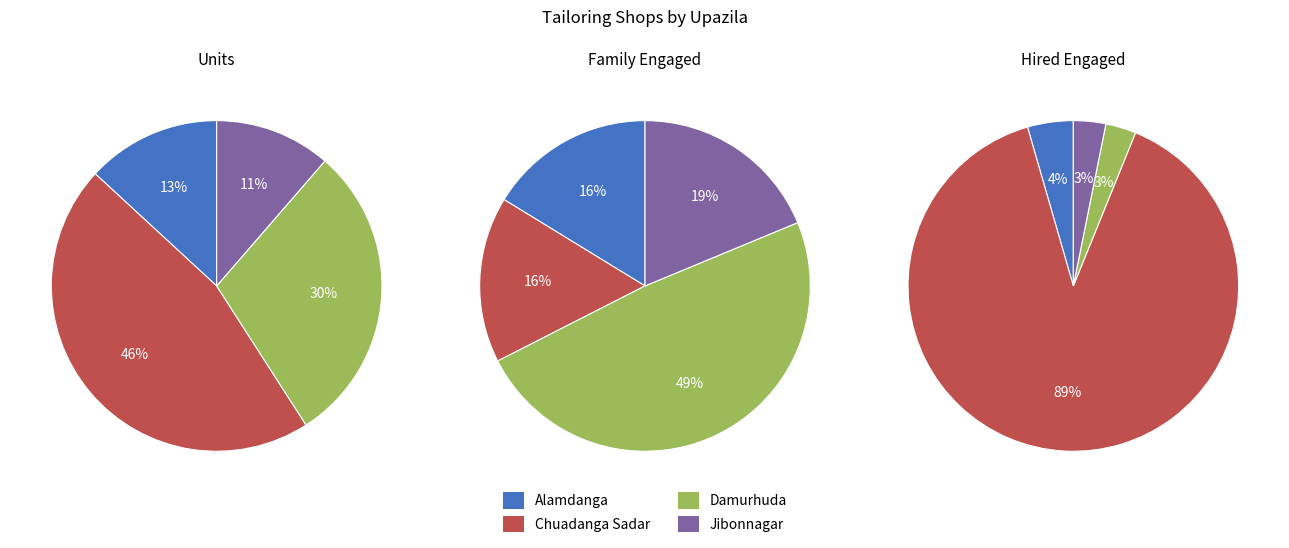

Count the number of slices in the pie.

4